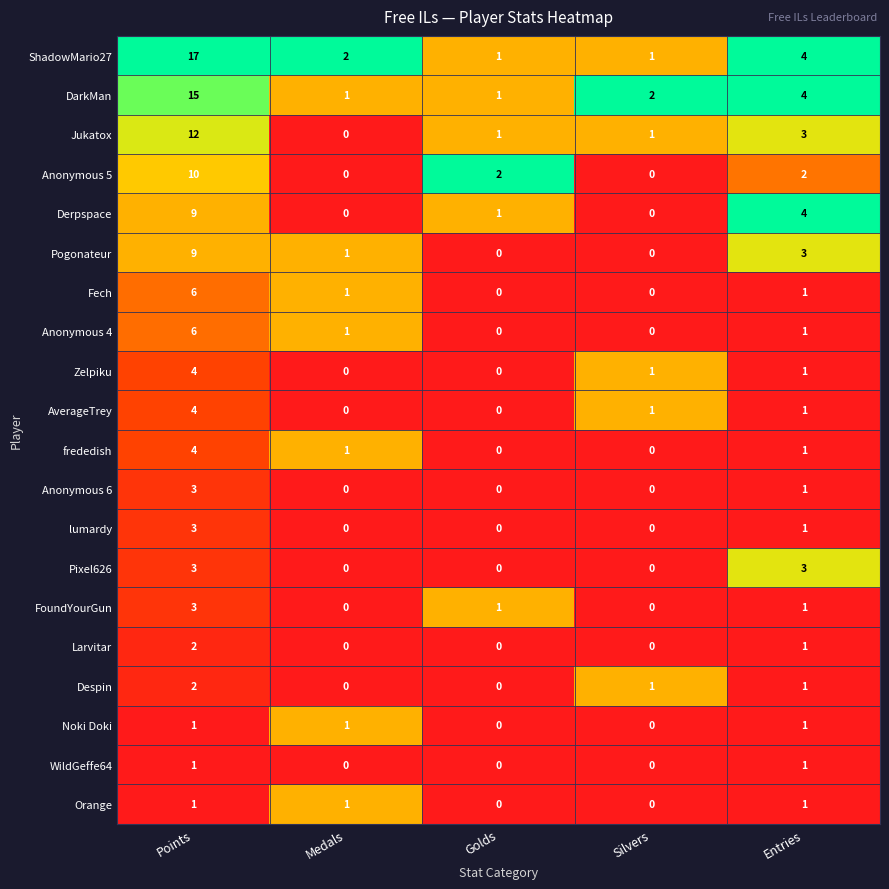

Which series has the largest range (max minus min)?

ShadowMario27